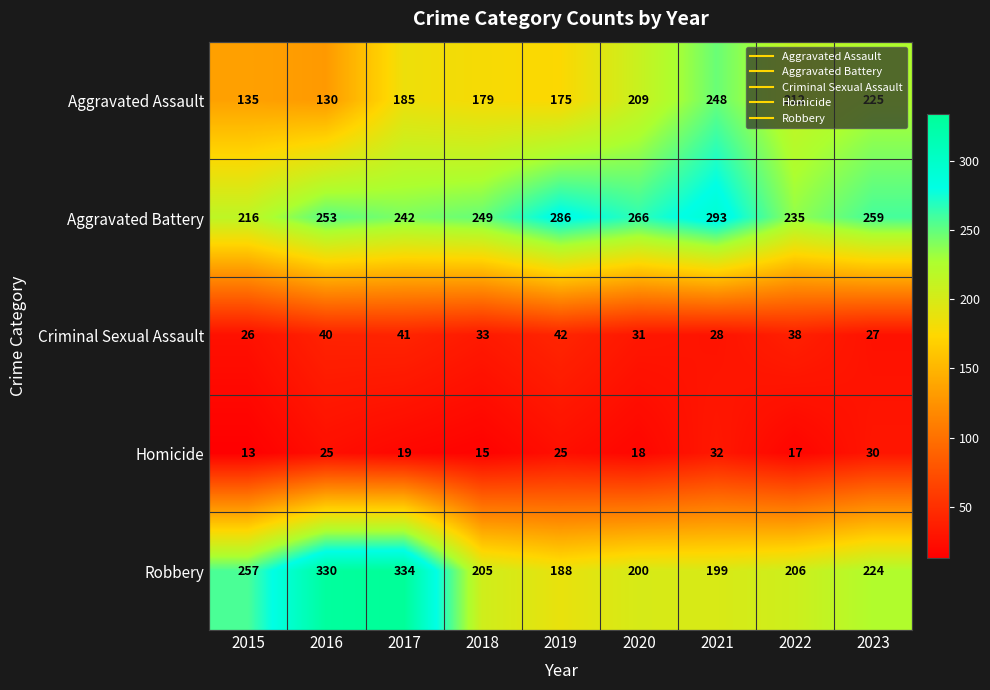

What is the maximum value shown in the chart?

334